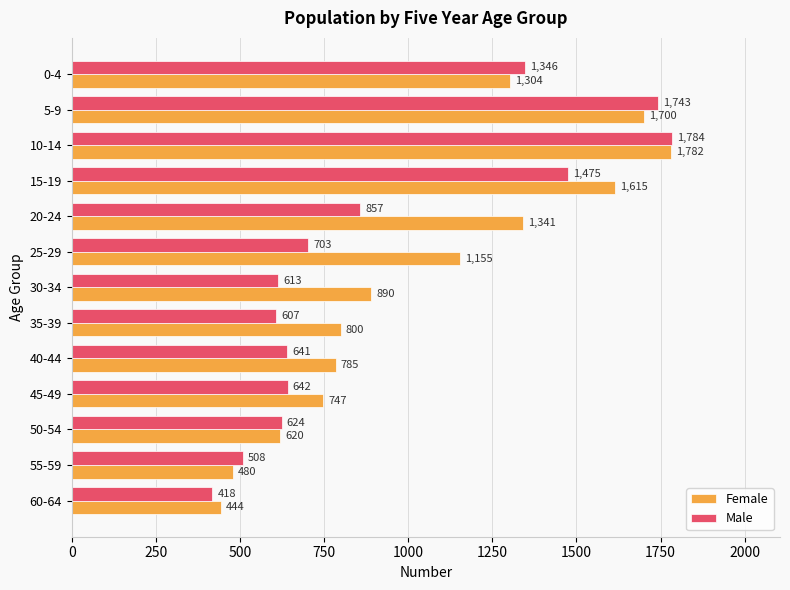

What is the average value of the Male series?

920